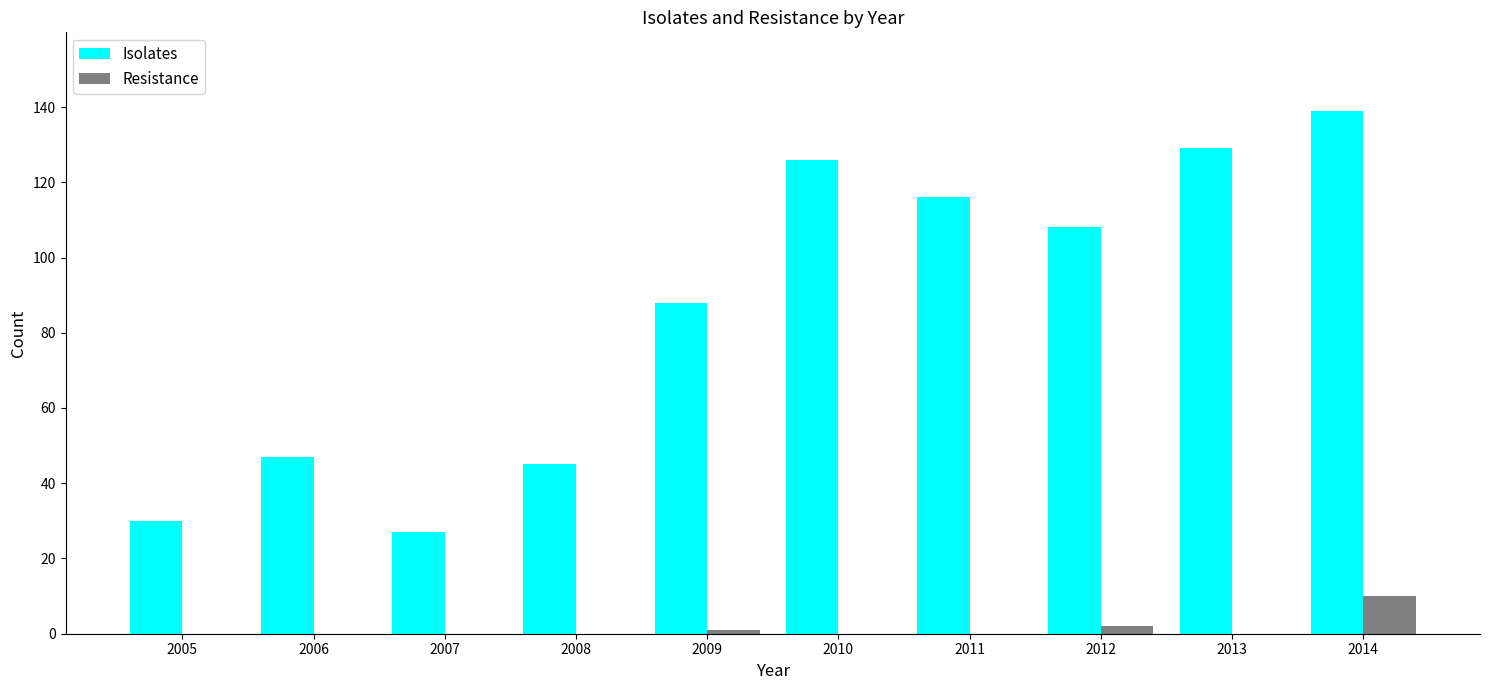

Reading left to right, list all the values displayed in this chart.

Isolates: 30	47	27	45	88	126	116	108	129	139
Resistance: 0	0	0	0	1	0	0	2	0	10